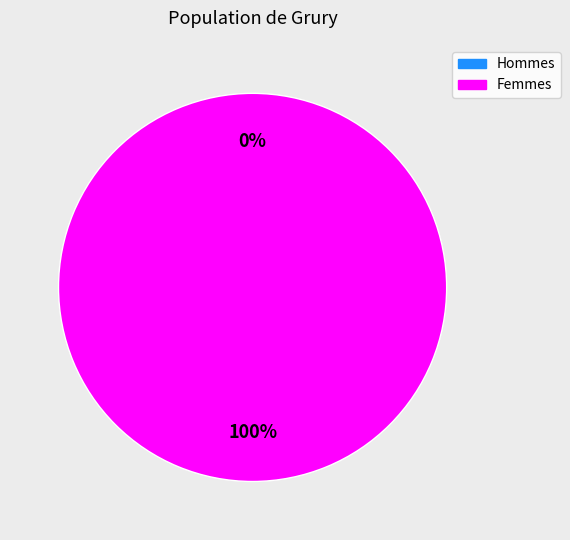

How many segments does this pie chart have?

2